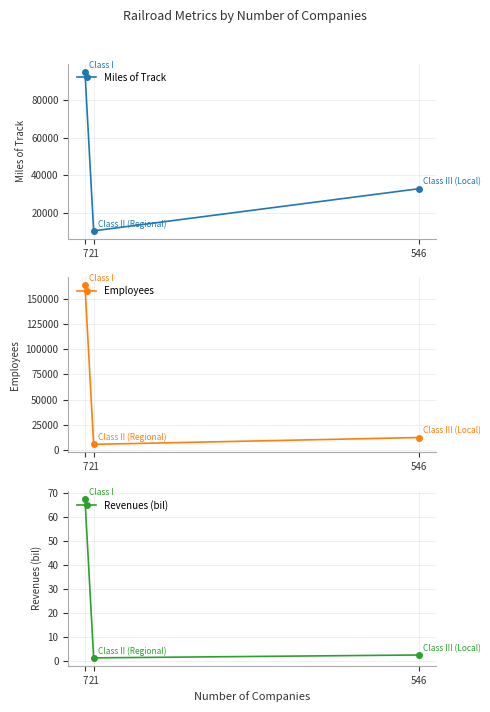

Reading right to left, extract all data points from this chart.

Miles of Track: 32858.0	10355.0	95264.0
Employees: 12293.0	5507.0	163464.0
Revenues (bil): 2.6	1.4	67.6